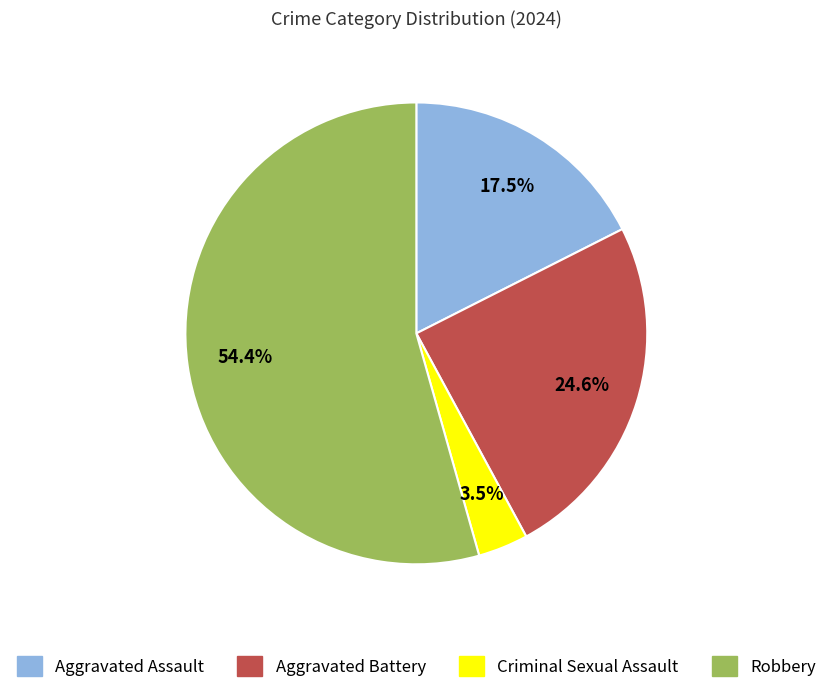

To the nearest percent, what is the difference between the Criminal Sexual Assault and Aggravated Assault slice percentages?

14%